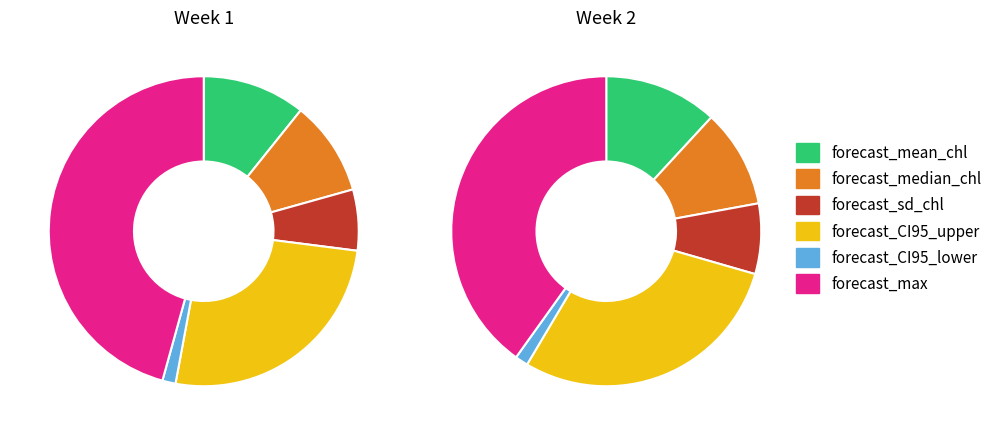

To the nearest percent, what percentage of the pie is 1?

43%